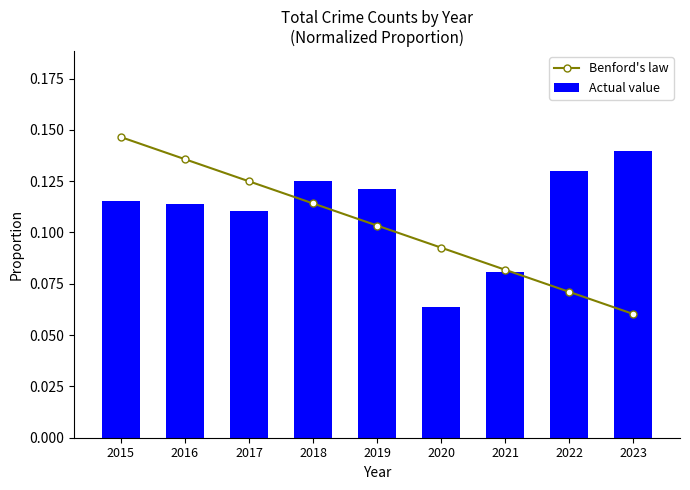

What is the lowest value of the Benford's law series?

0.1